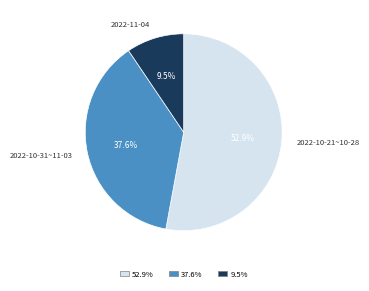

Does any single category account for the majority?

Yes